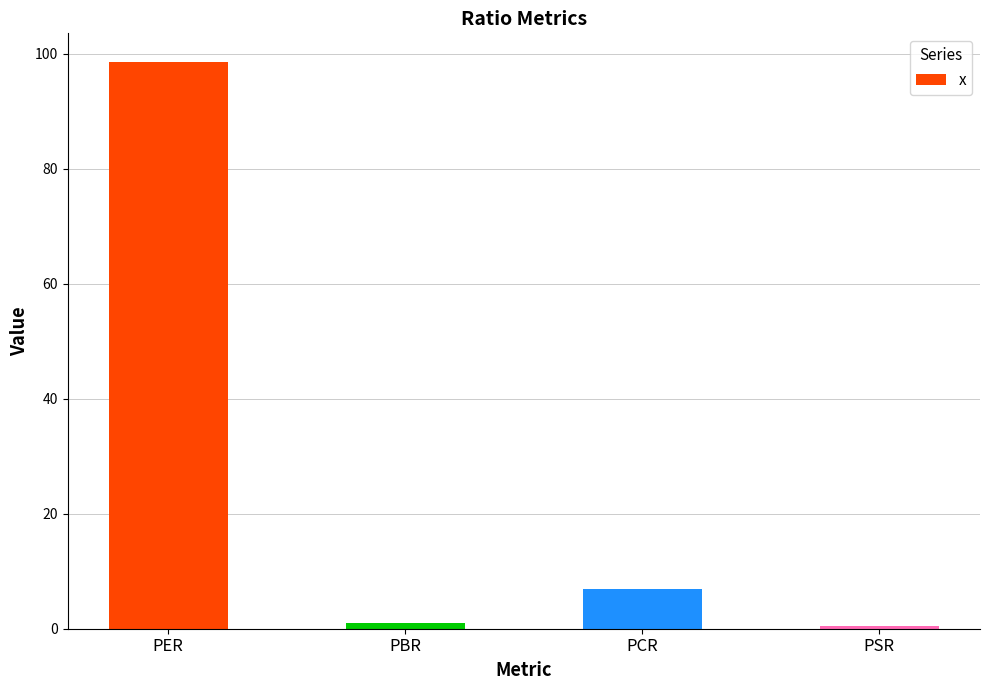

What is the smallest value displayed?

0.5